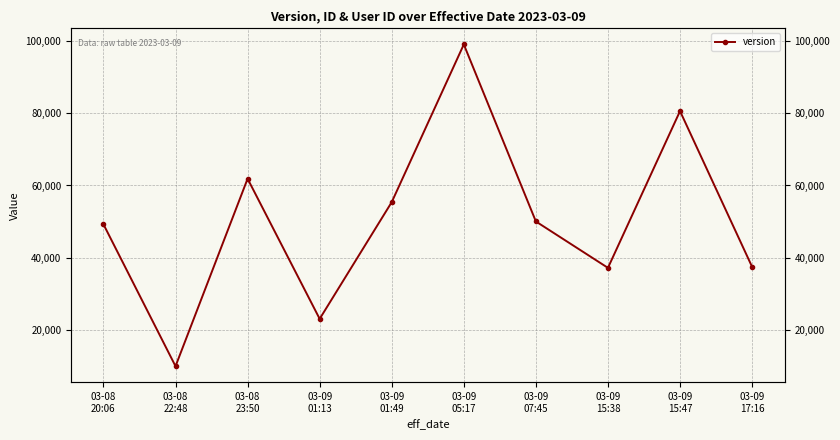

Where is the first local maximum?

03-08
23:50